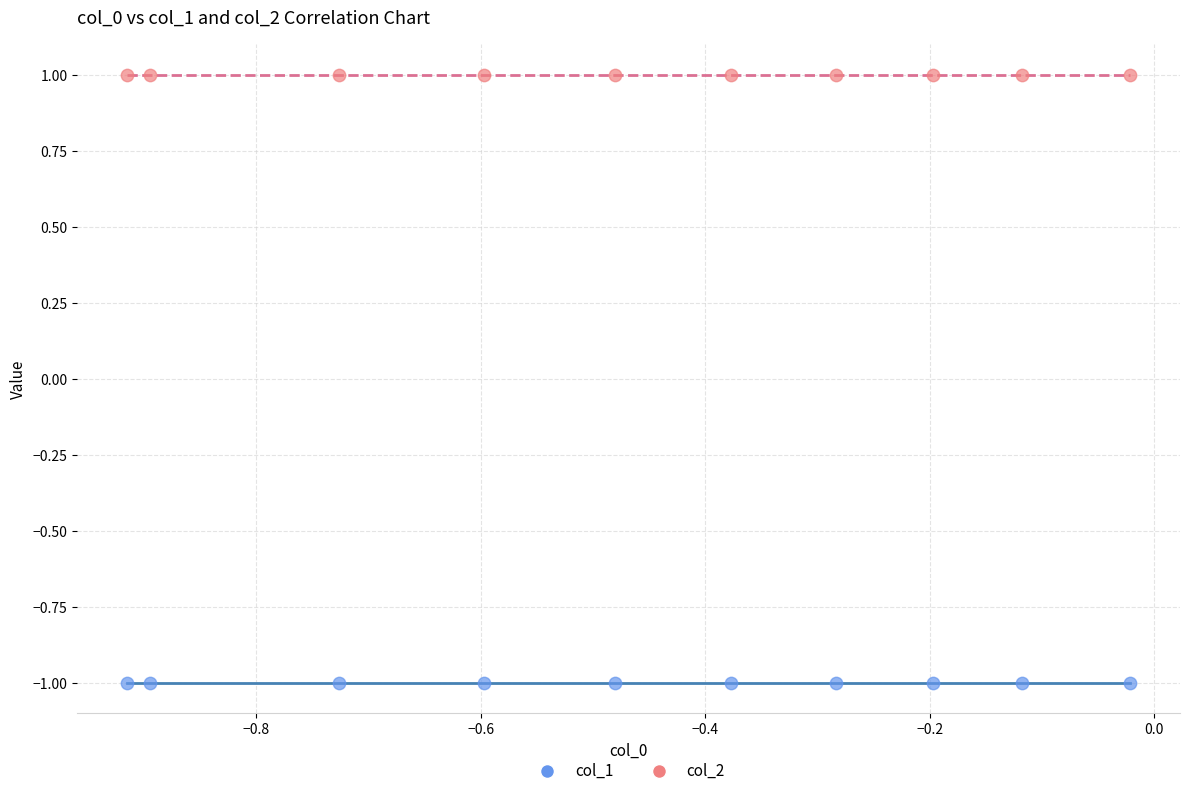

Which series reaches the maximum Y coordinate?

col_2